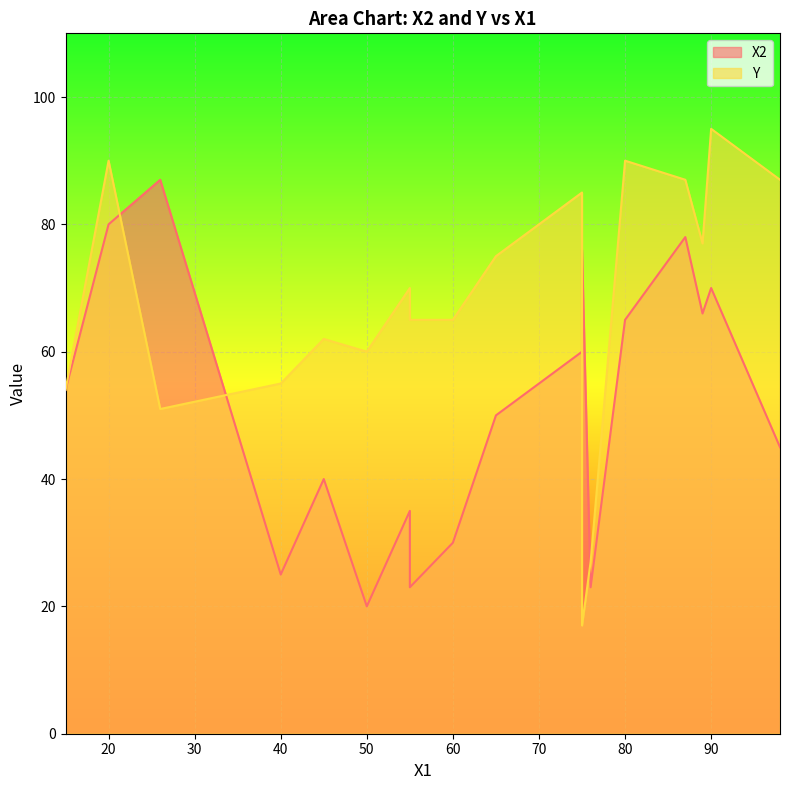

After their last crossing, which series has the higher values: Y or X2?

Y